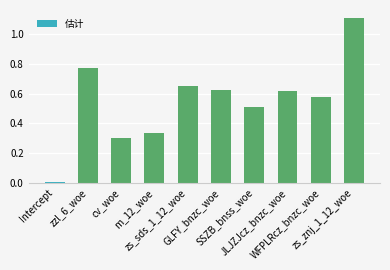

At which label is the value closest to 0?

Intercept